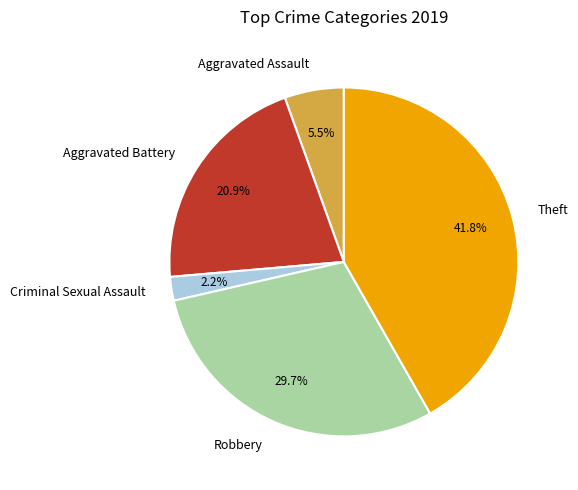

To the nearest percent, what is the average slice percentage?

20%